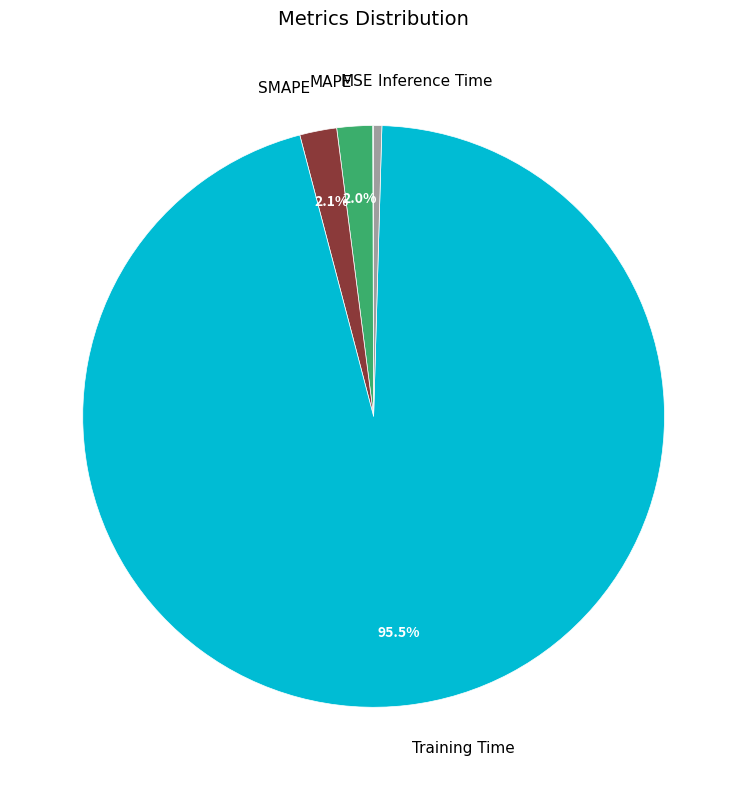

Between Training Time and Inference Time, which is larger?

Training Time